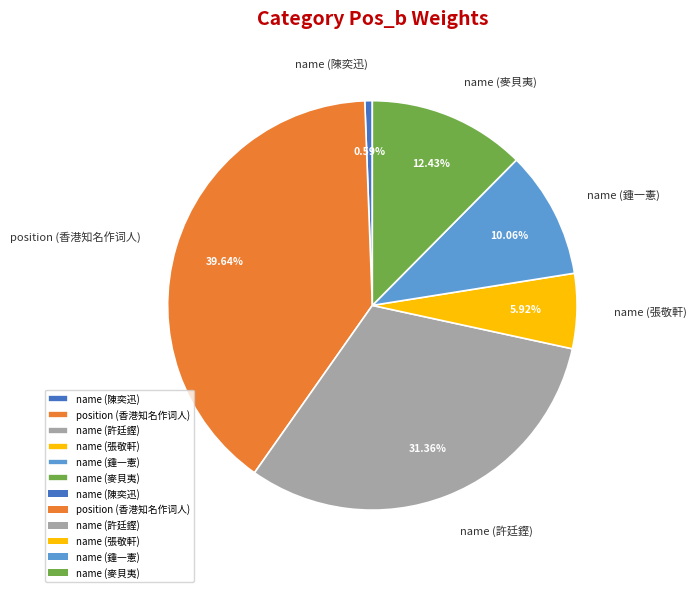

To the nearest percent, what is the difference between the largest and smallest slice percentages?

39%